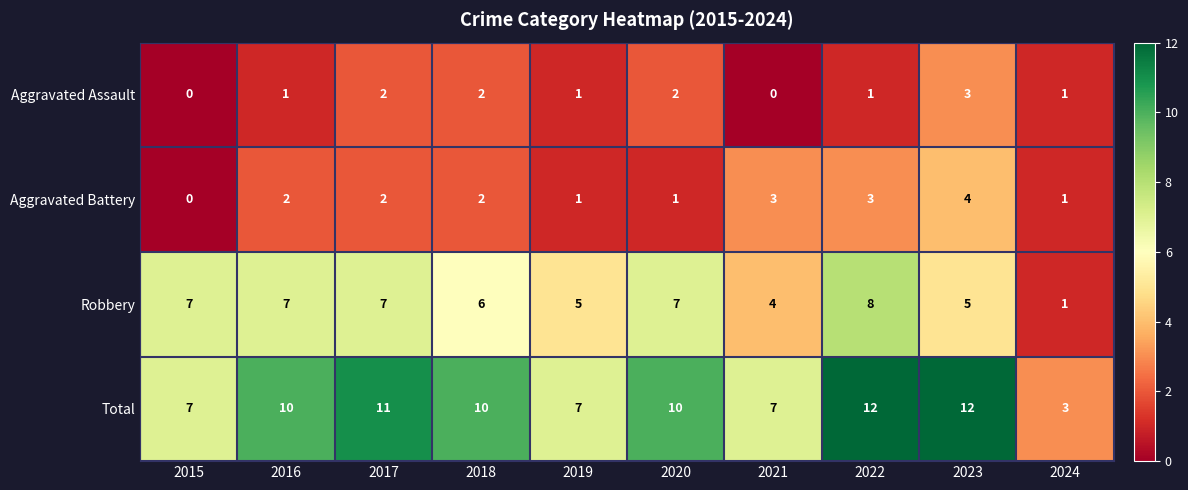

True or false: Aggravated Assault has a value of 1 at 2022.

True